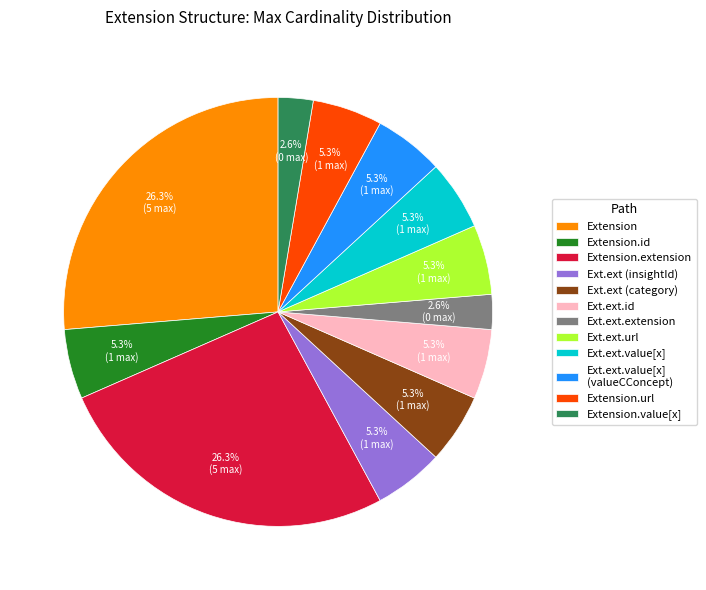

To the nearest percent, what is the average slice percentage?

8%